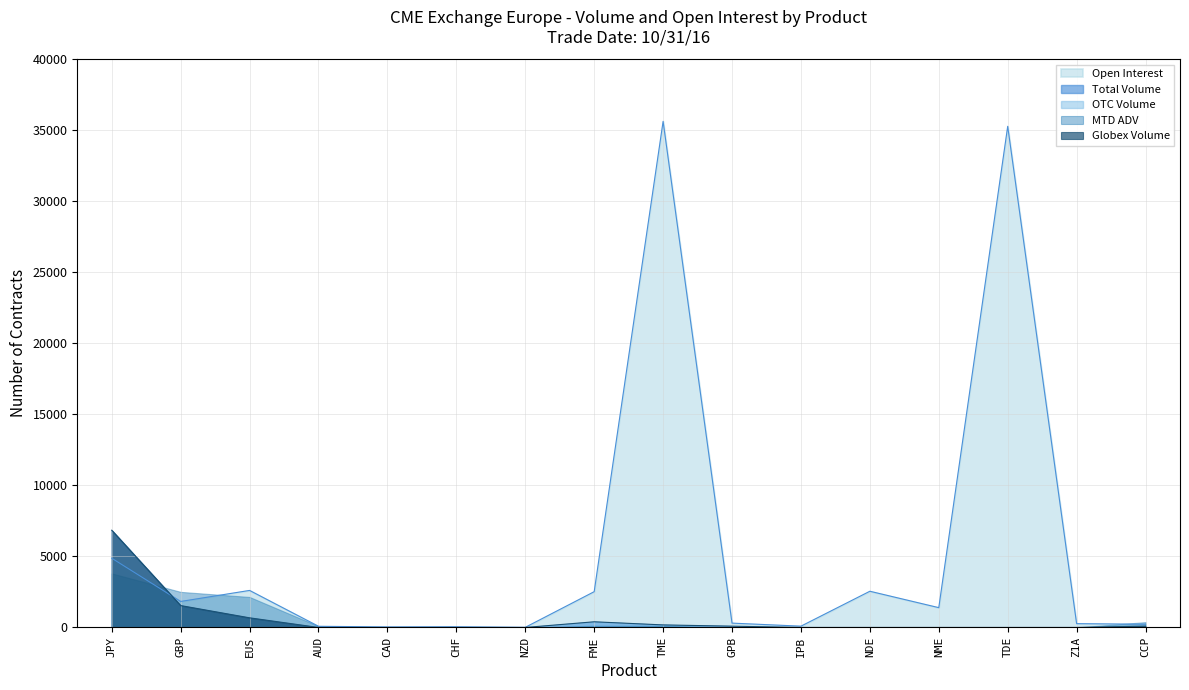

What are all the series names shown in the legend?

Open Interest, Total Volume, OTC Volume, MTD ADV, Globex Volume